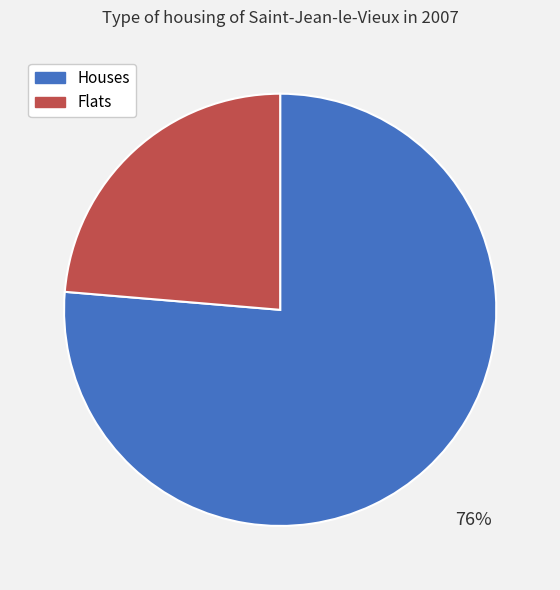

Which slice is the largest?

Houses